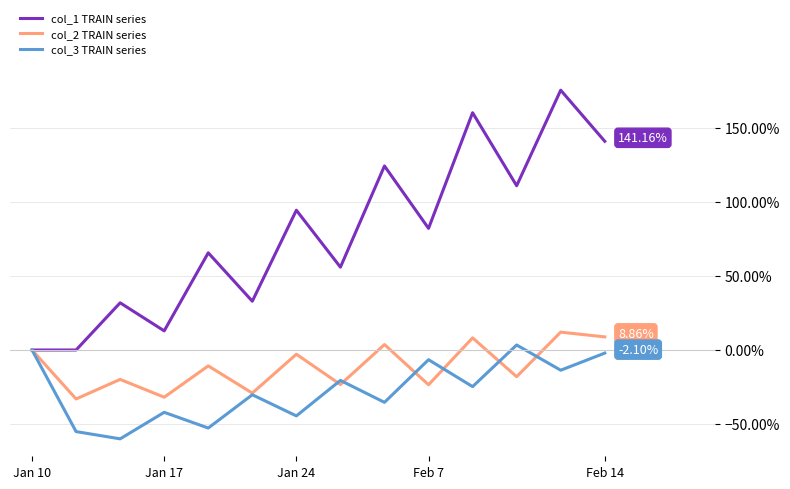

Which series has the widest spread of values?

col_1 TRAIN series